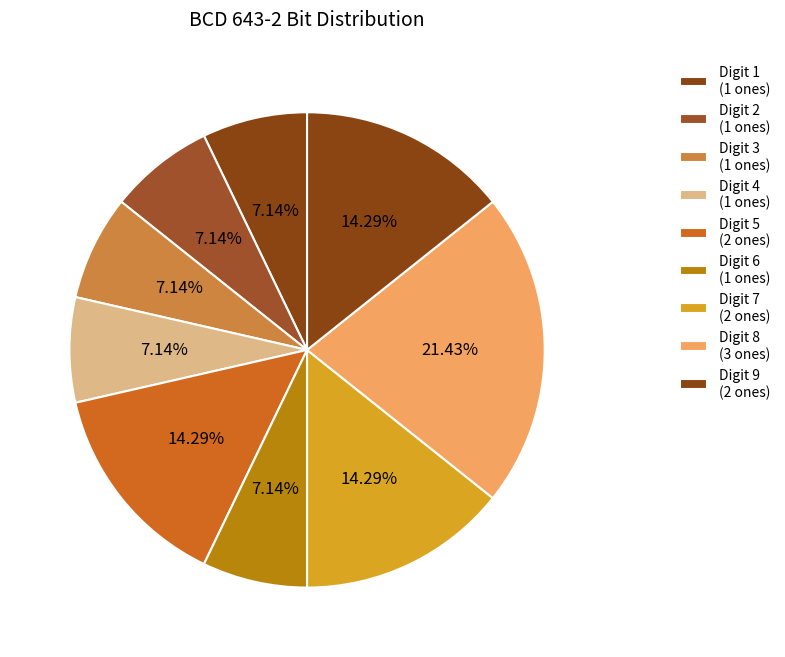

Count the number of slices in the pie.

9